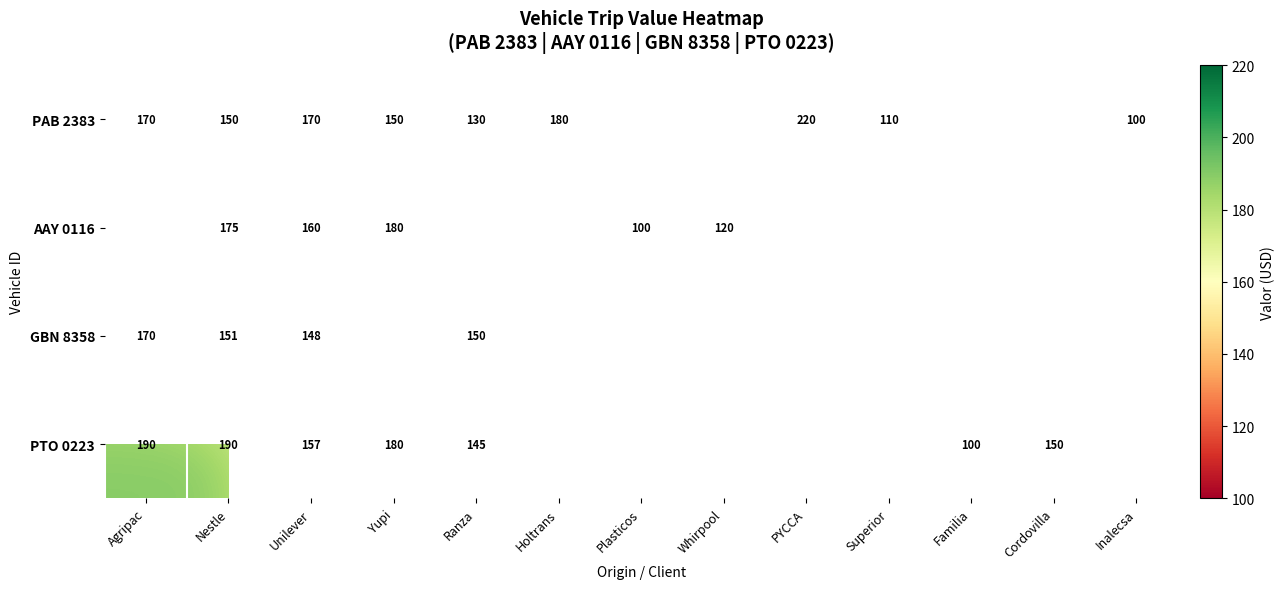

At Nestle, list the series in order from largest to smallest.

PTO 0223, AAY 0116, GBN 8358, PAB 2383